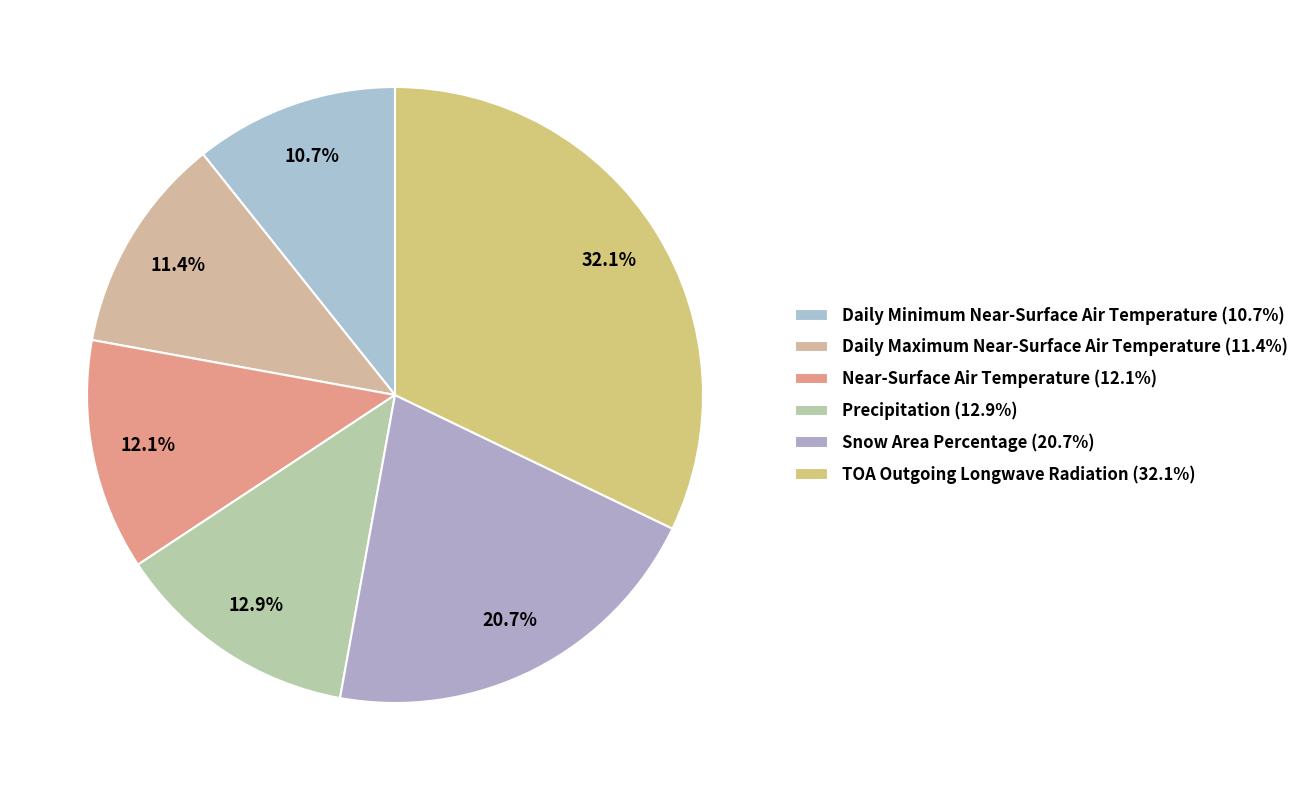

What percentage is the Near-Surface Air Temperature slice, to the nearest percent?

12%